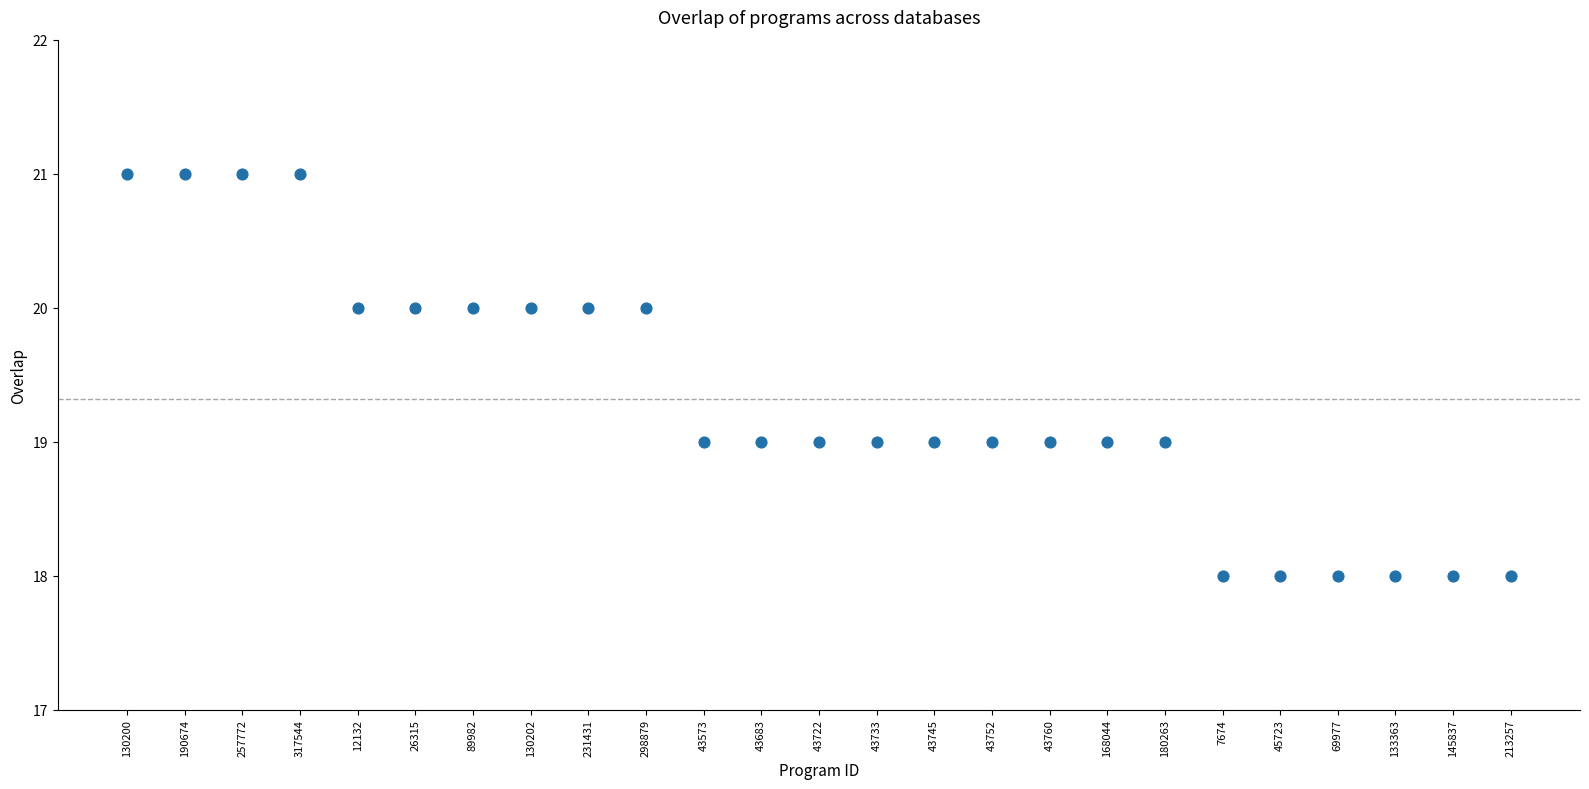

What is the range of Y values (max minus min)?

3